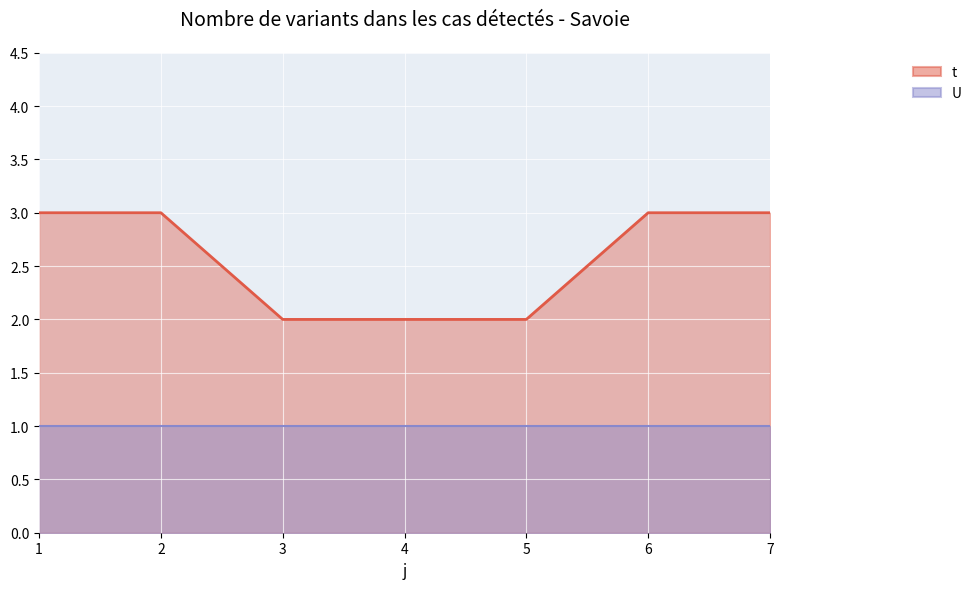

What is the average value?

3